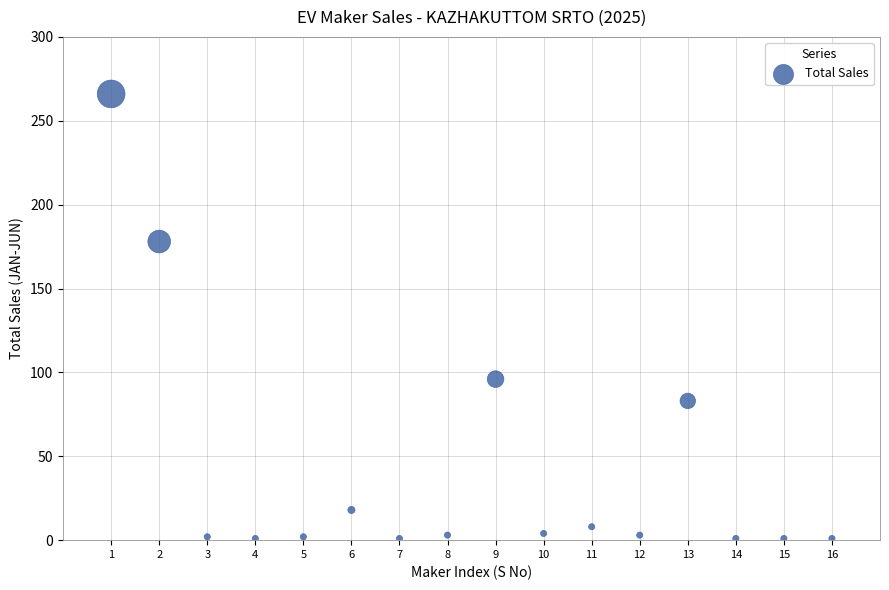

What is the range of X values (max minus min)?

15